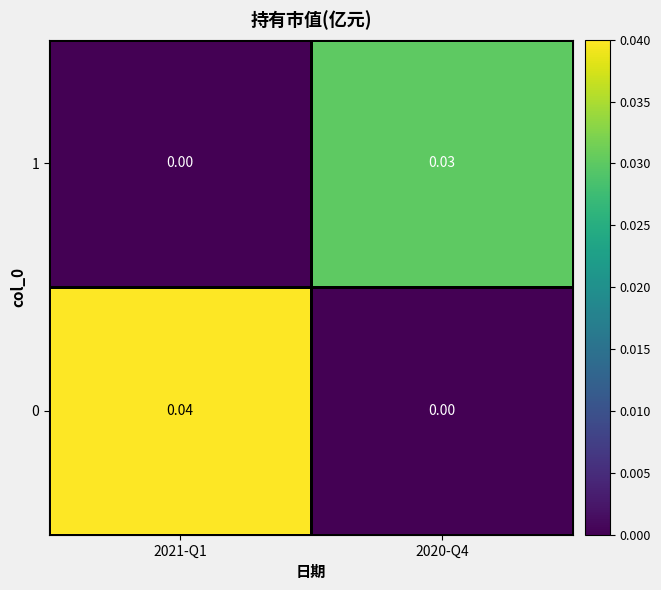

Is the value of 0 at 2021-Q1 greater than the value of 1 at 2021-Q1?

Yes